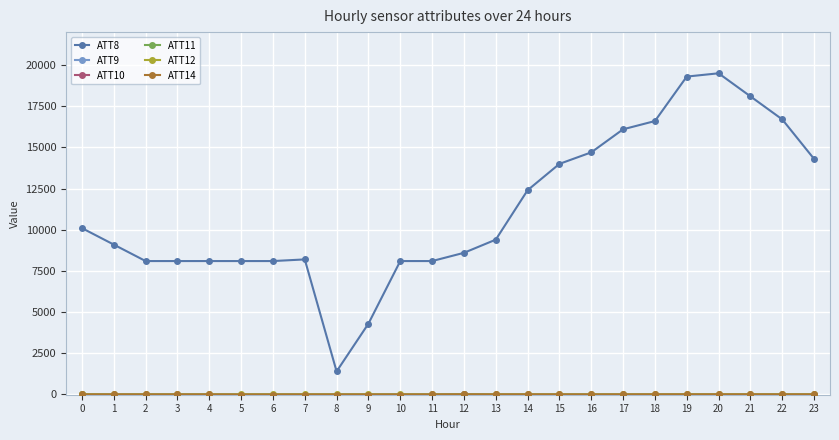

Which series has the widest spread of values?

ATT8